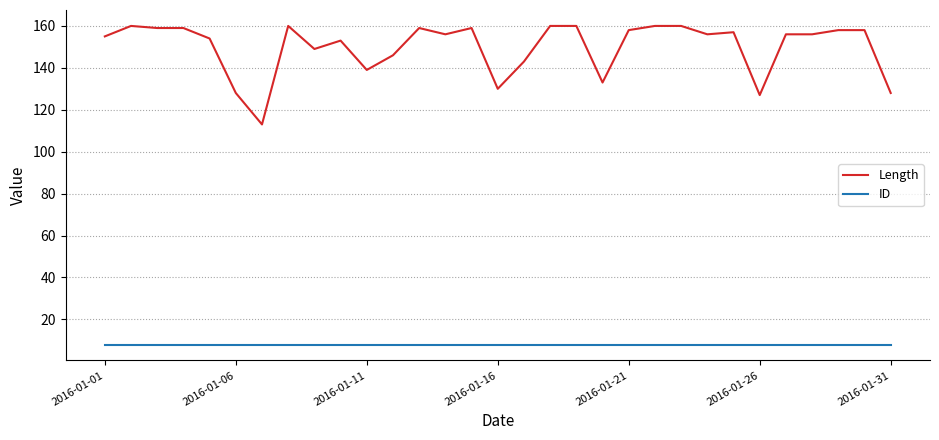

What is the sum of all ID values?

248